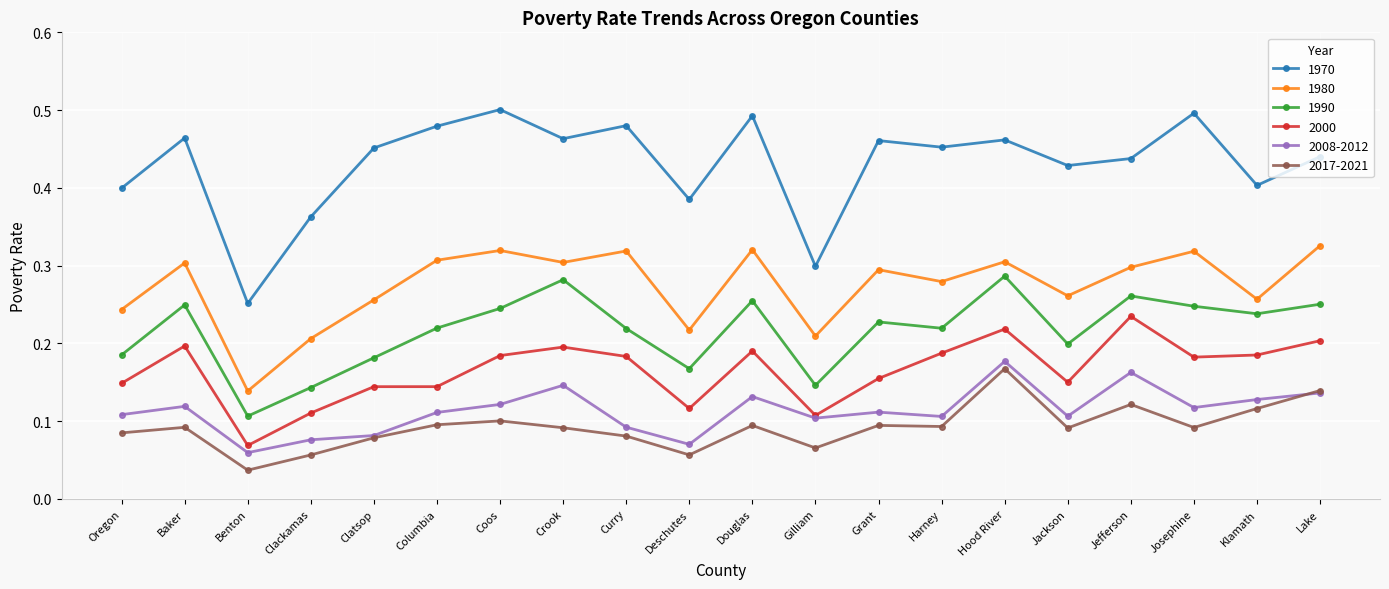

Where is 2000 nearest to the value 0?

Benton